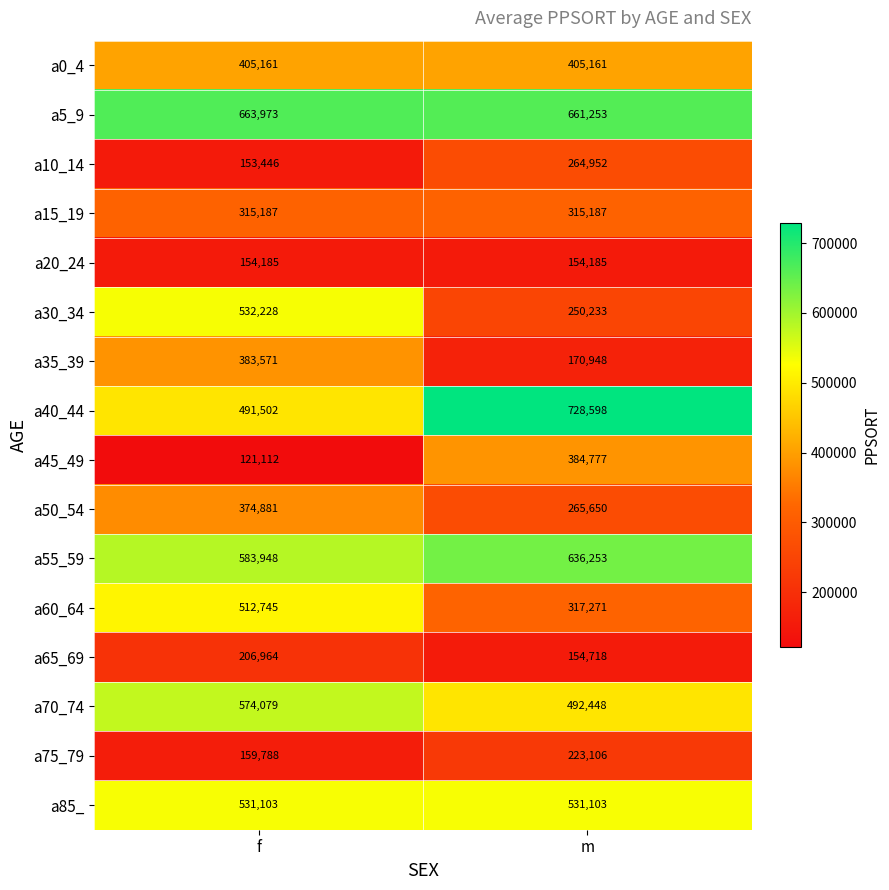

At which category does the chart reach its minimum across all series?

f